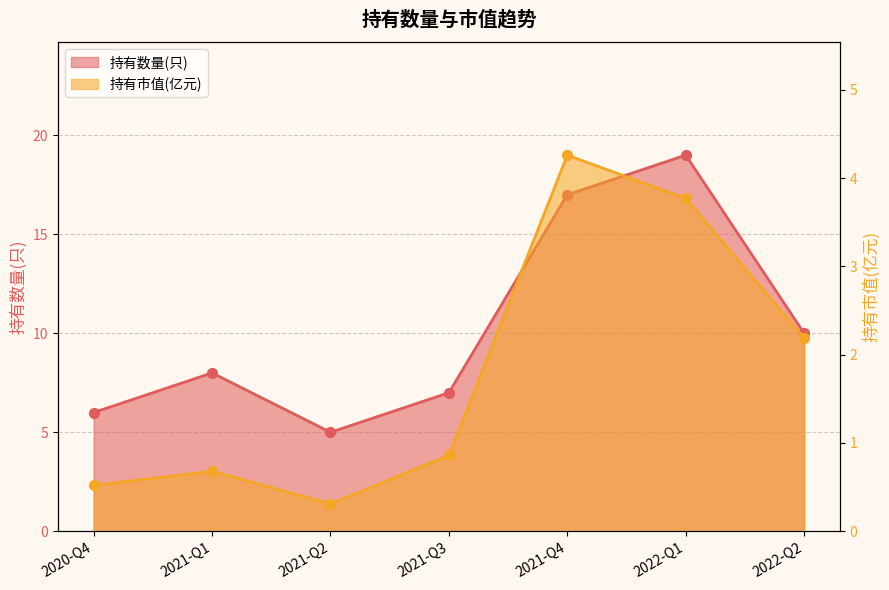

Which series reaches the maximum Y coordinate?

持有数量(只)